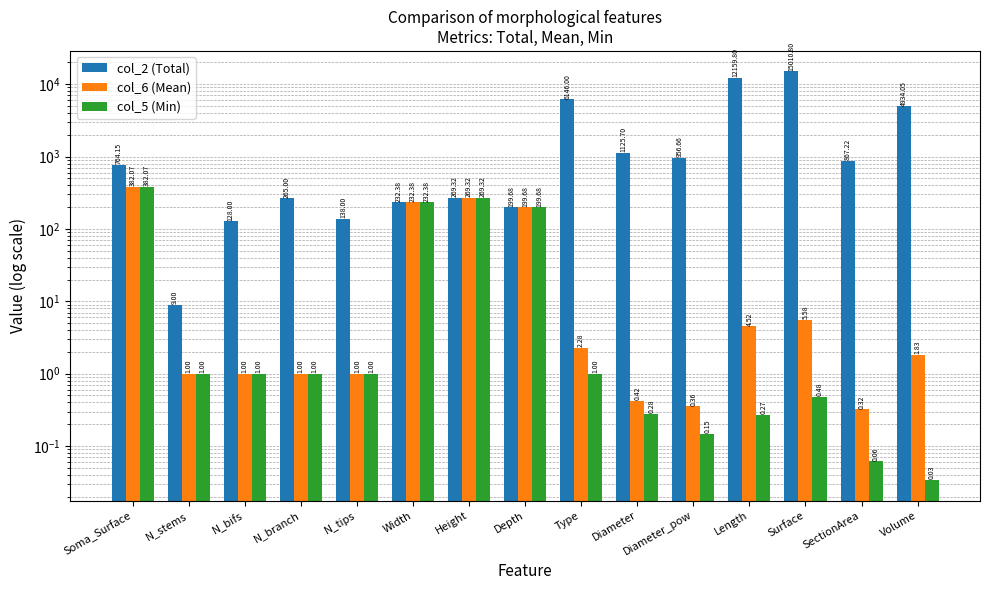

At which label is col_6 (Mean) closest to 191?

Depth